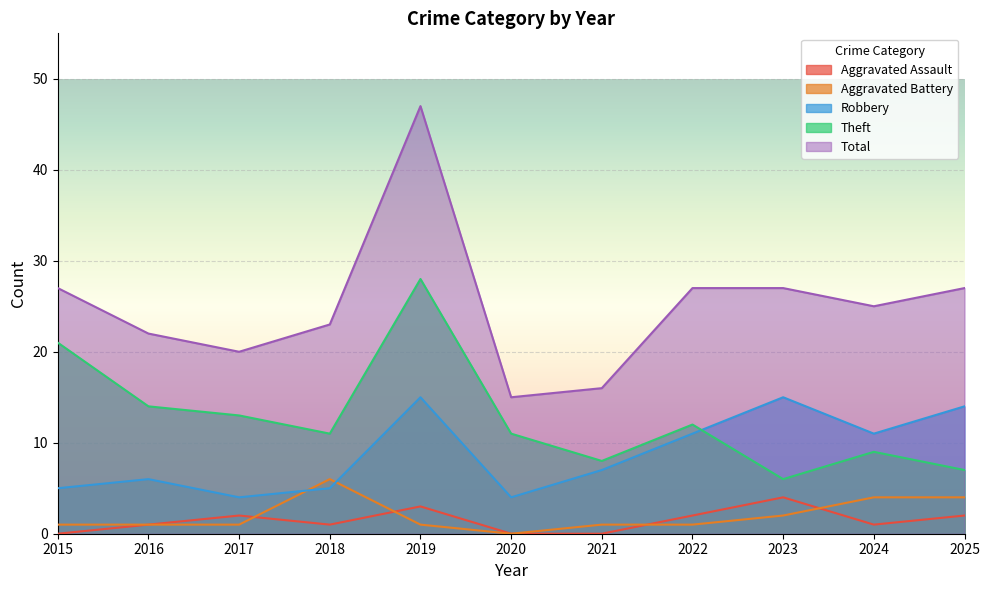

At which category does Aggravated Assault reach its first local peak?

2017